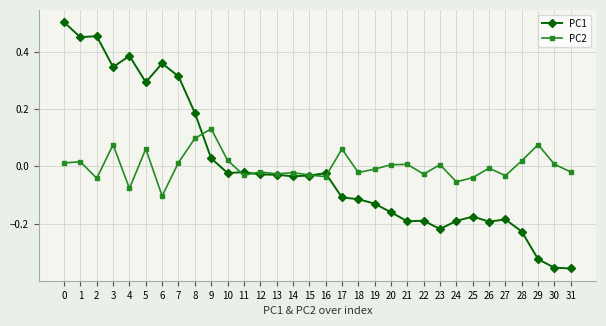

True or false: PC1 has more than 0 interior local peaks.

True